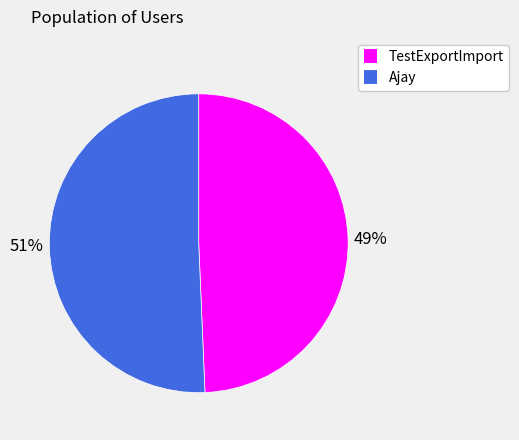

How many slices are in this pie chart?

2